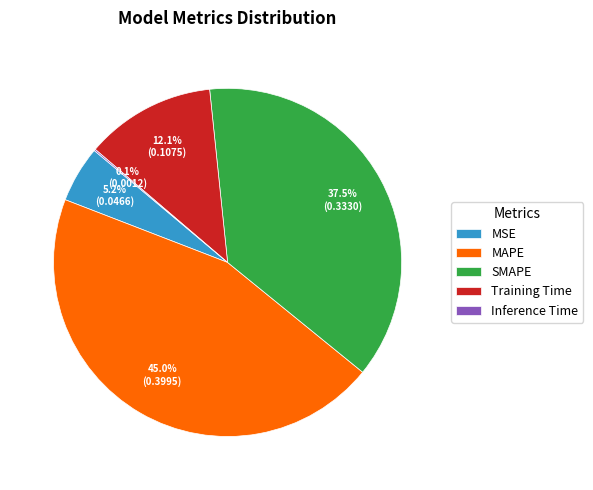

Does MAPE account for over 50% of the chart?

No